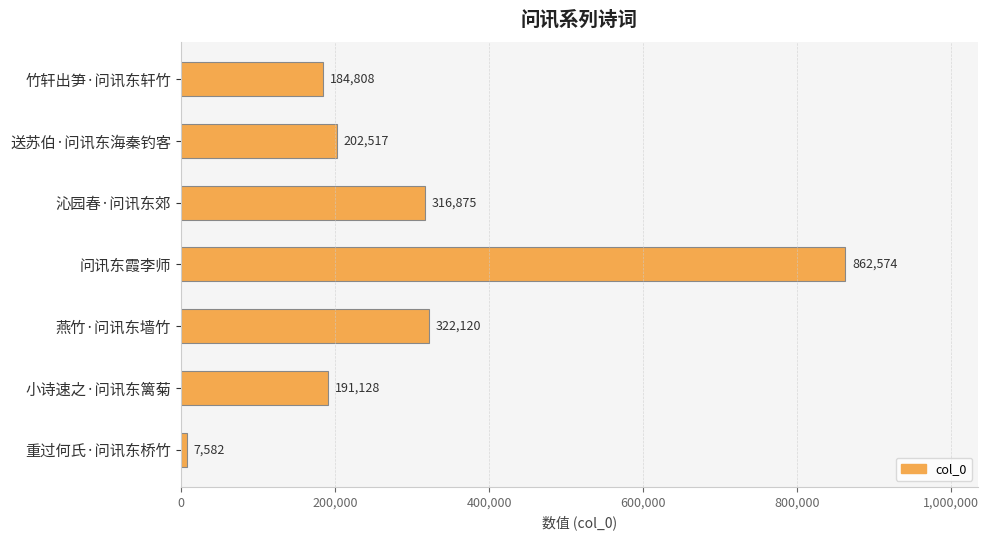

Which category has the lowest value across all series?

重过何氏·问讯东桥竹